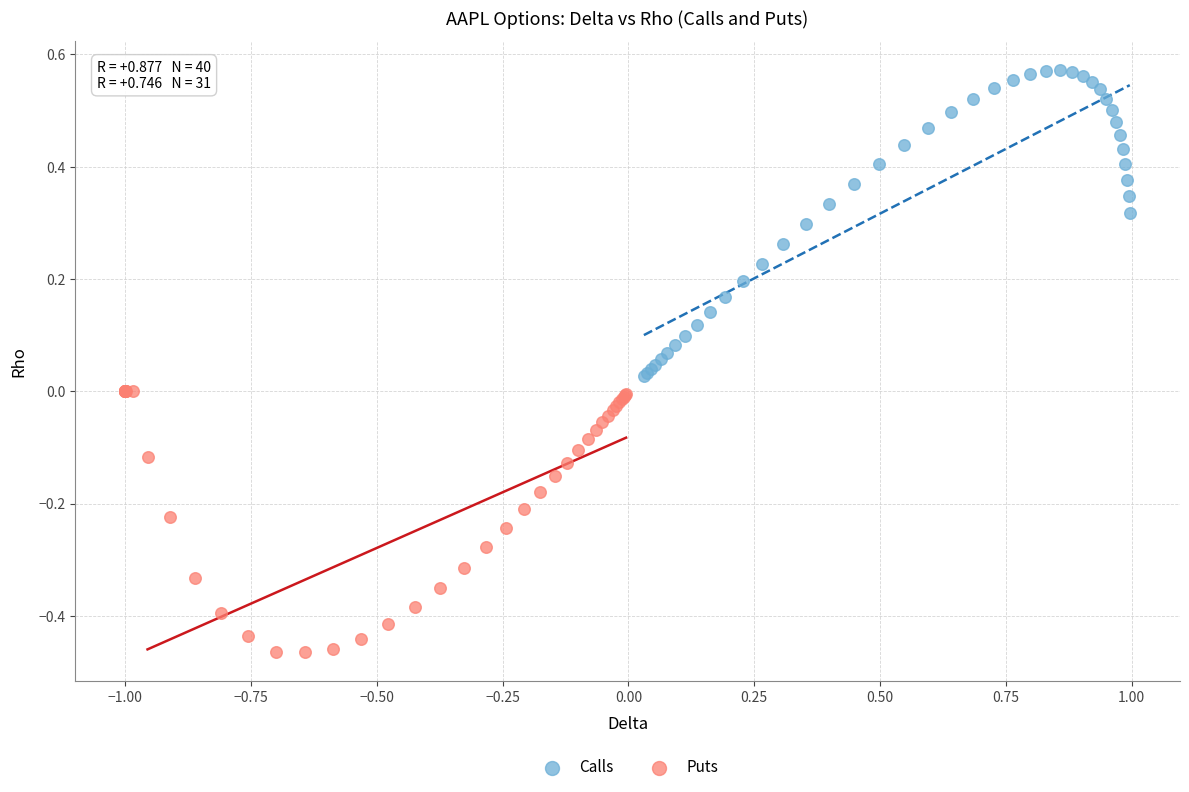

Which series contains the highest Y value?

Calls